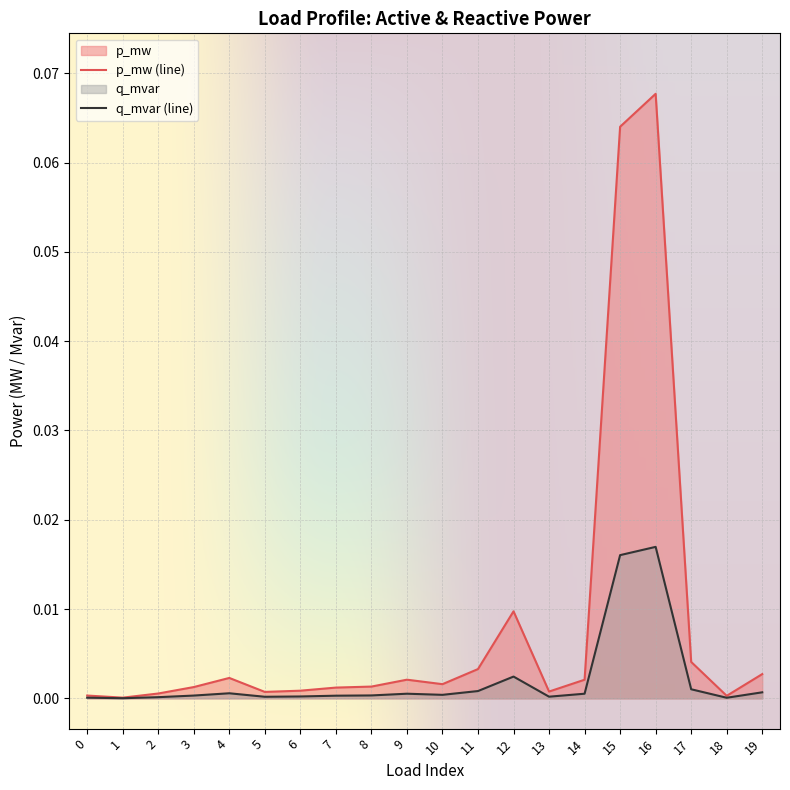

Where is the first local minimum for q_mvar?

1